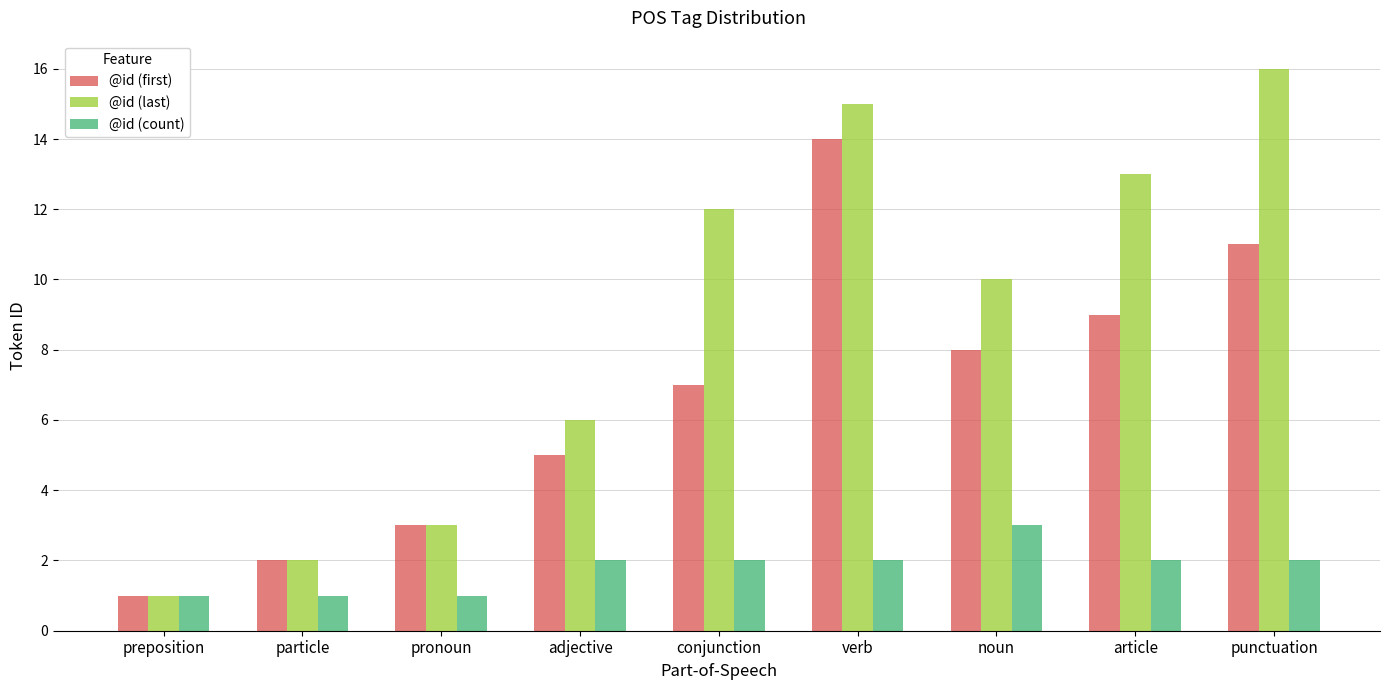

Is it true that @id (count) equals 1 at pronoun?

True